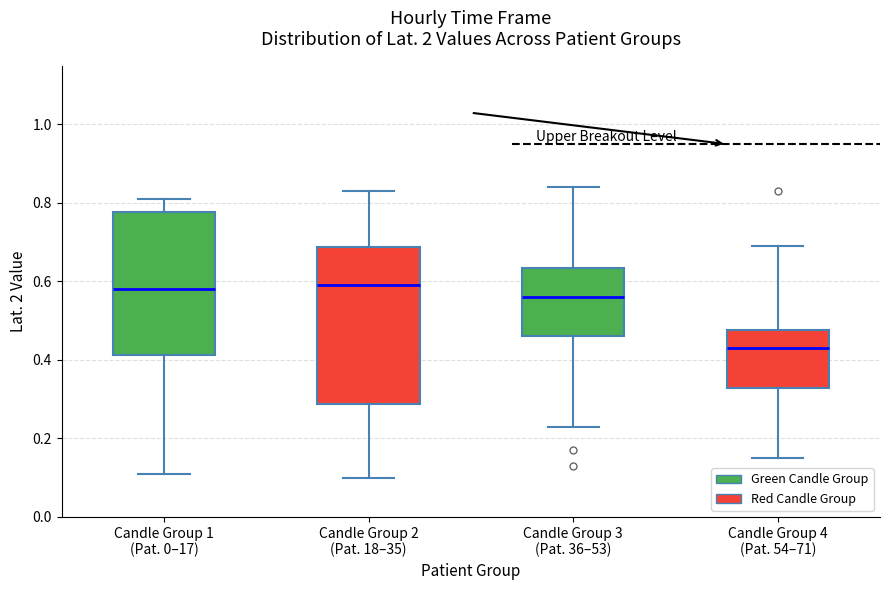

Which box is the tallest, from its lower edge to its upper edge?

Candle Group 2 (Pat. 18–35)